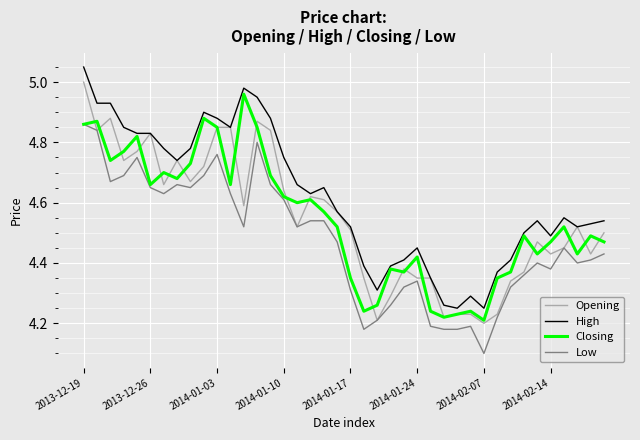

What is the difference between the second highest and minimum values in the High series?

0.7